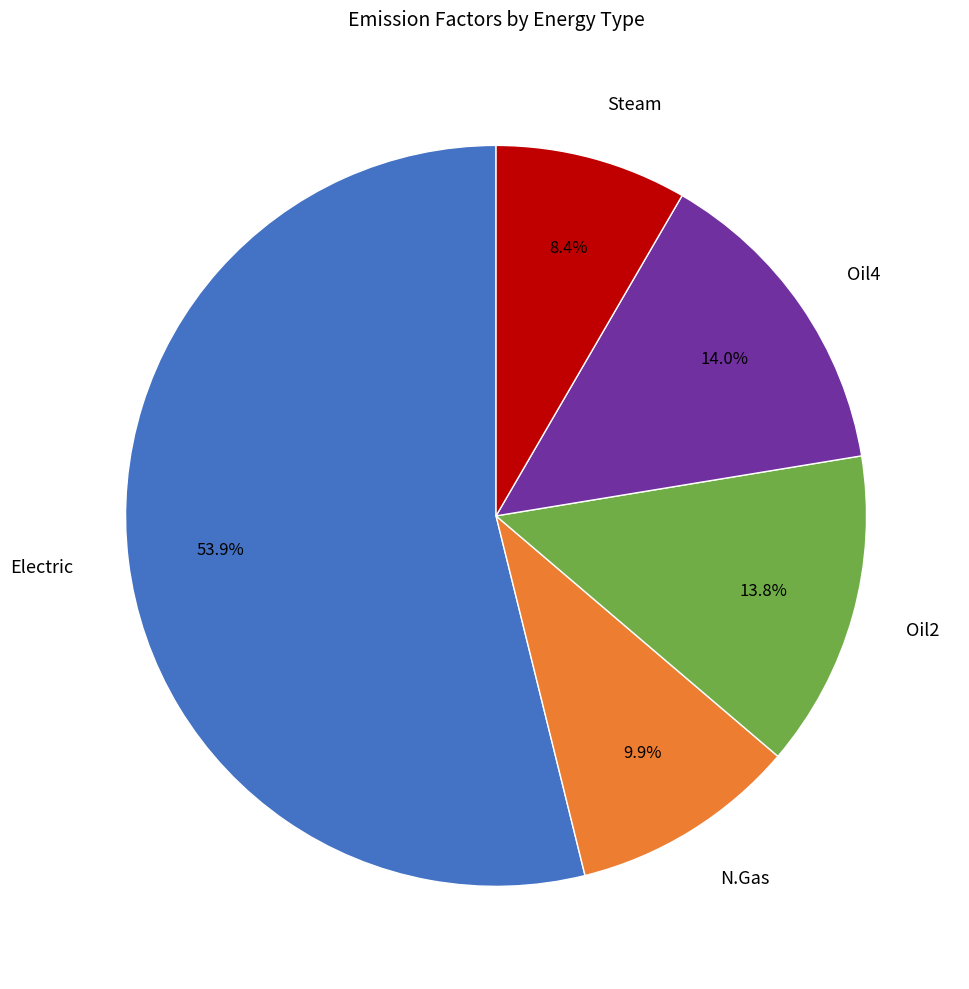

Between Electric and Steam, which is larger?

Electric